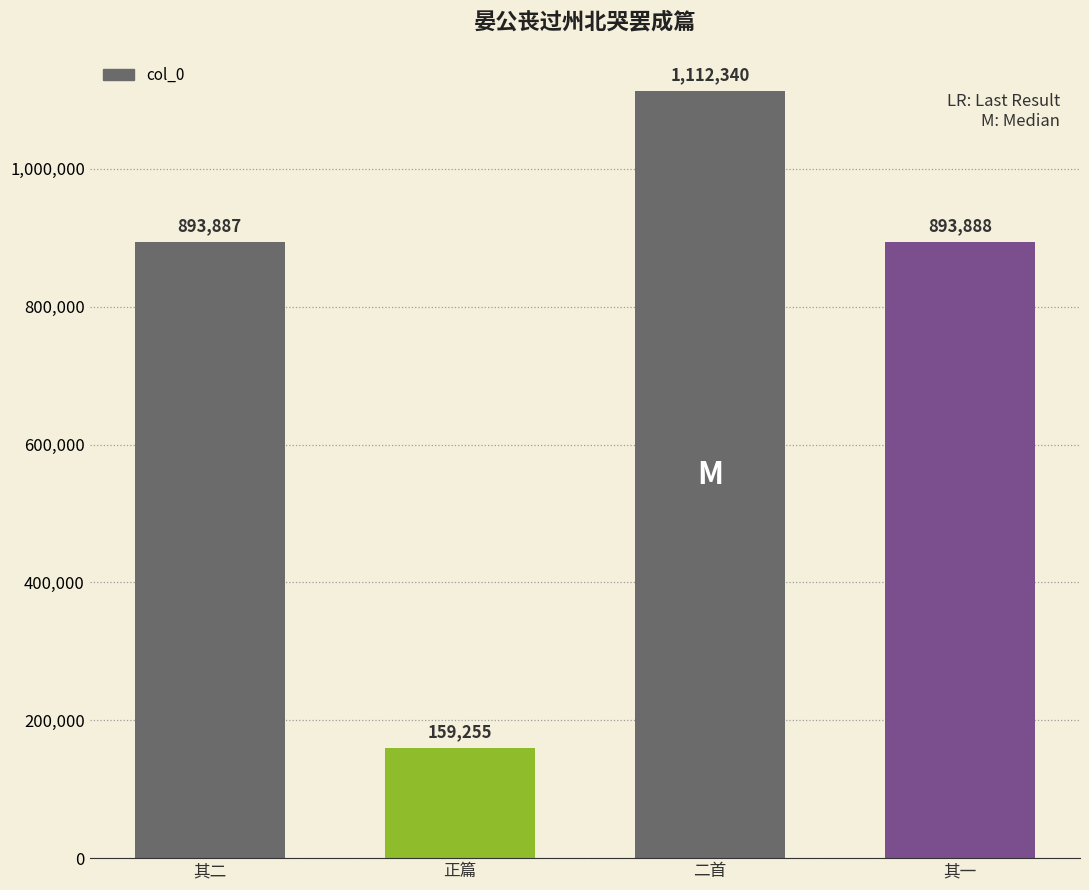

What is the difference between the second highest and second lowest values?

1